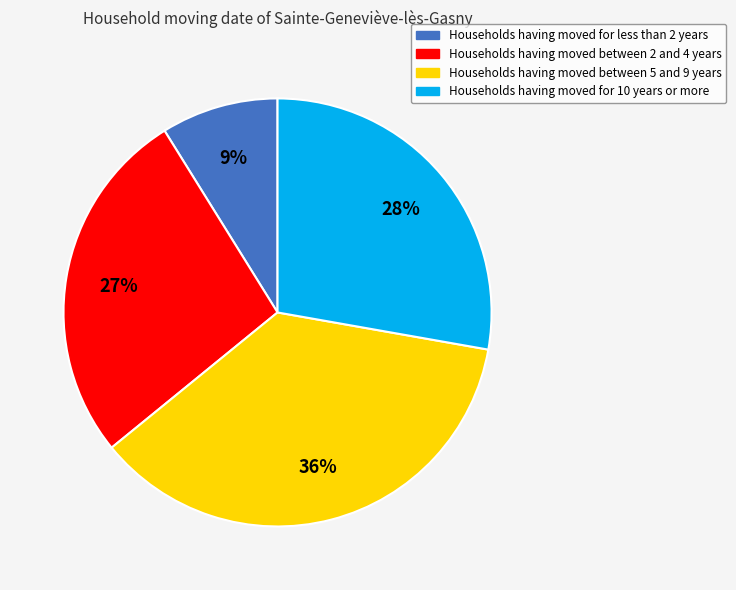

To the nearest percent, what is the average slice percentage?

25%